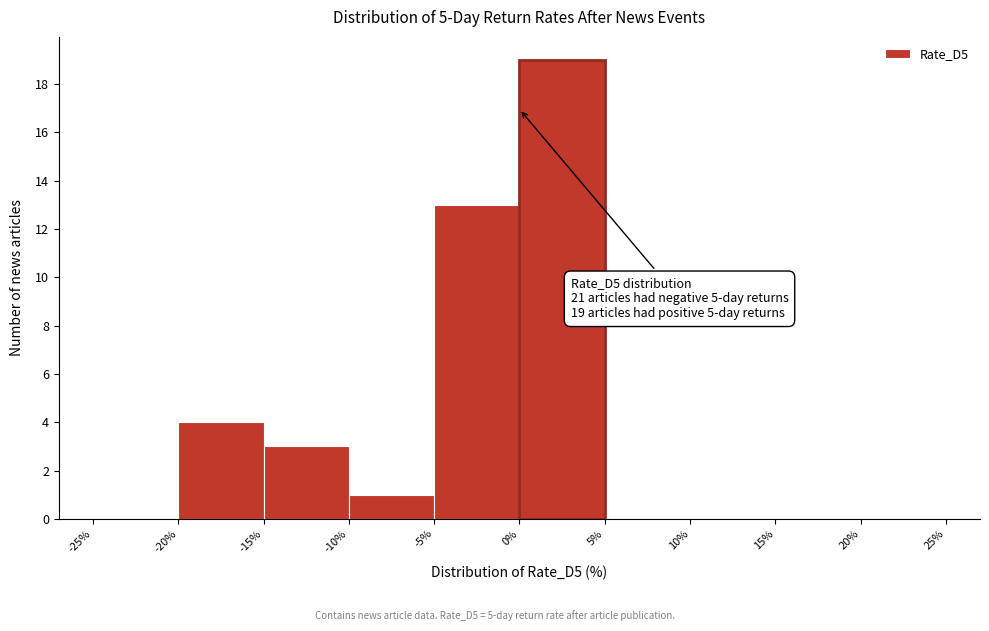

Over which range of the x-axis is the bar tallest?

0% to 5%